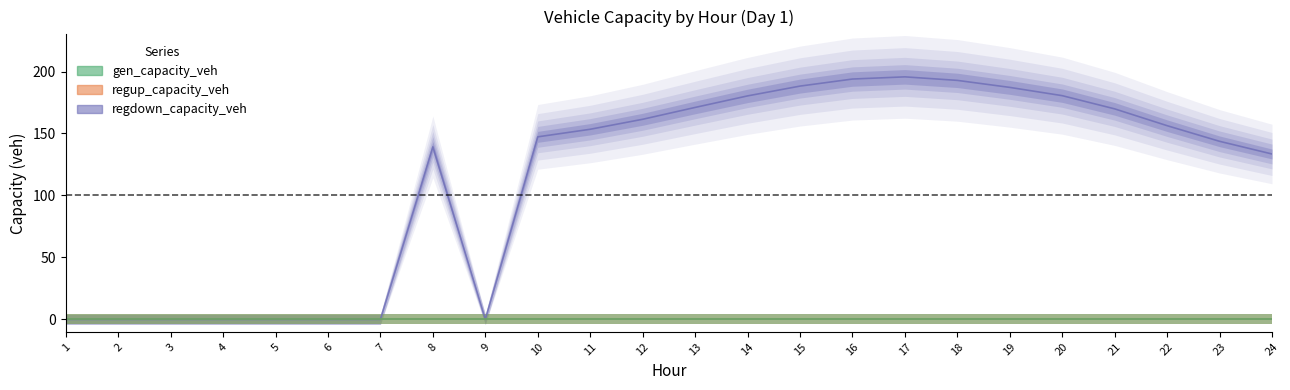

Does the chart have visible grid lines?

No